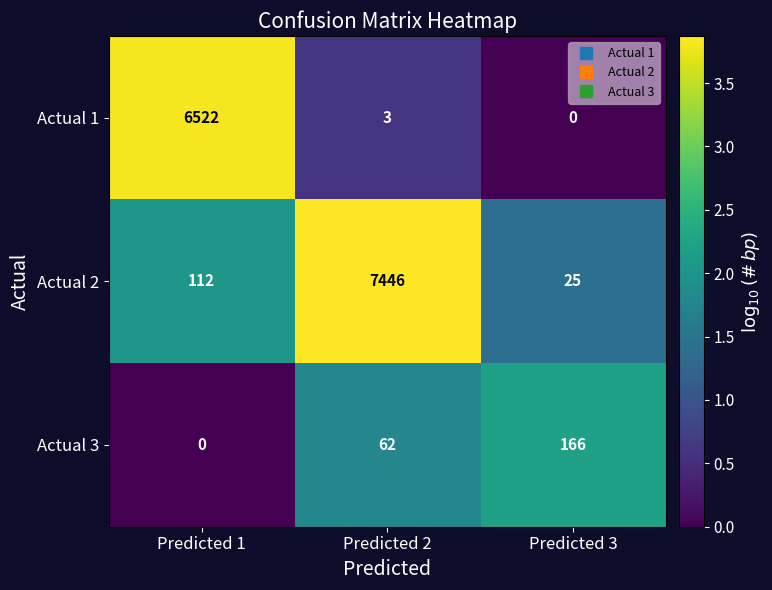

Rank the series at Predicted 2 from lowest to highest value.

Actual 1, Actual 3, Actual 2